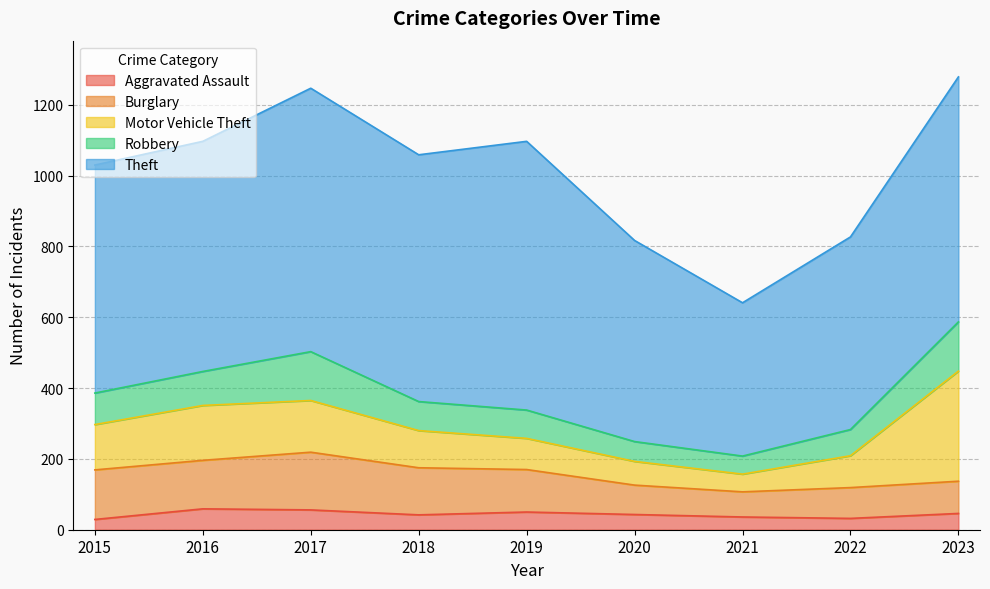

The value of Theft at 2022 is 544. True or false?

True